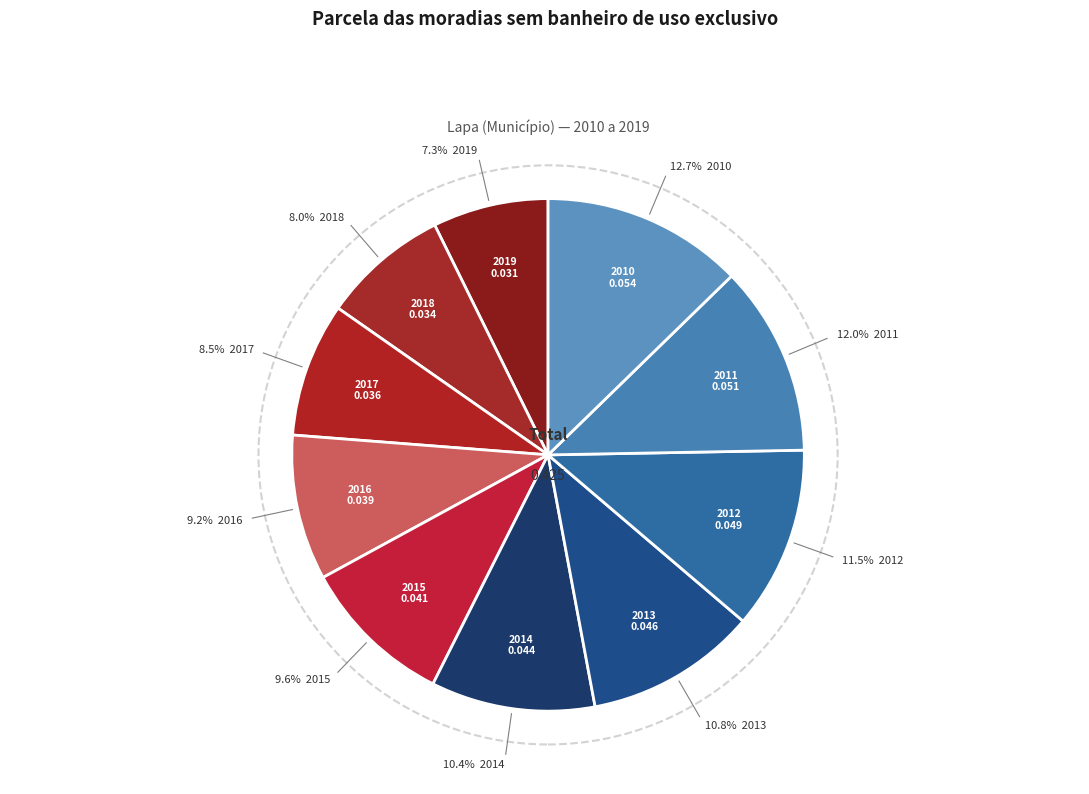

To the nearest percent, what is the combined percentage of 2012 and 2018?

20%